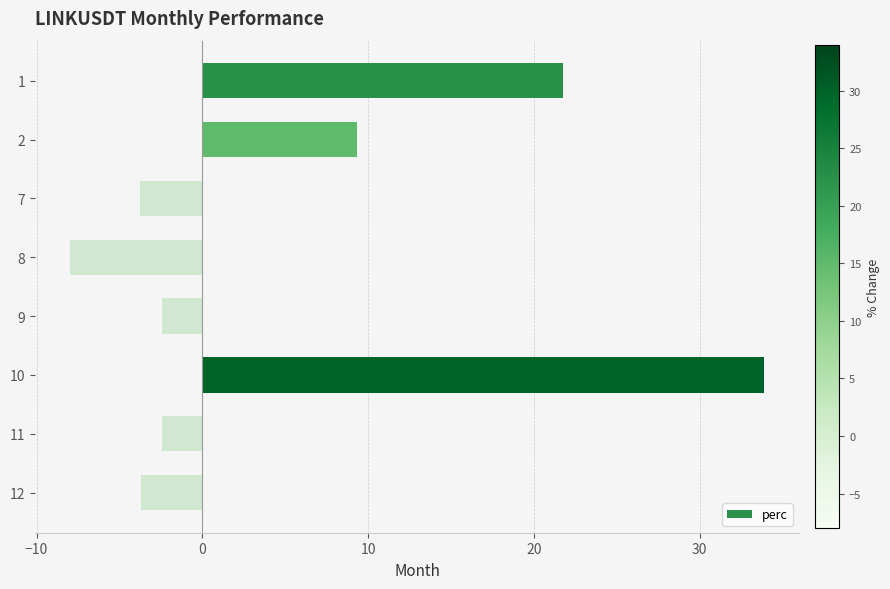

What is the value of the 6th bar from the top?

33.9